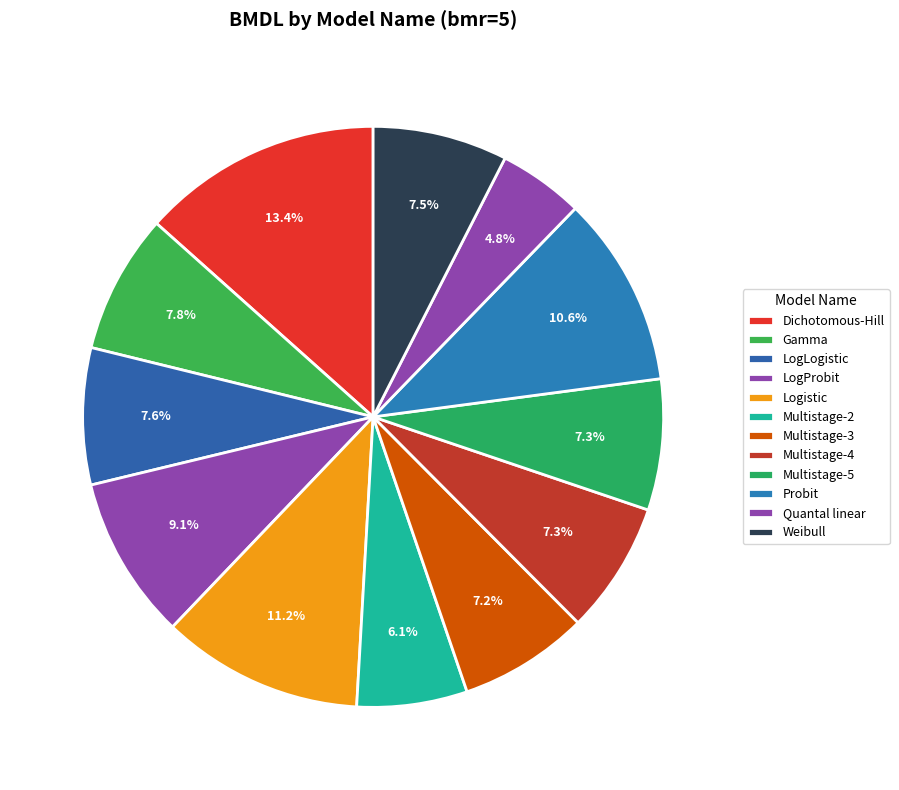

True or false: Probit accounts for 25% of the total.

False